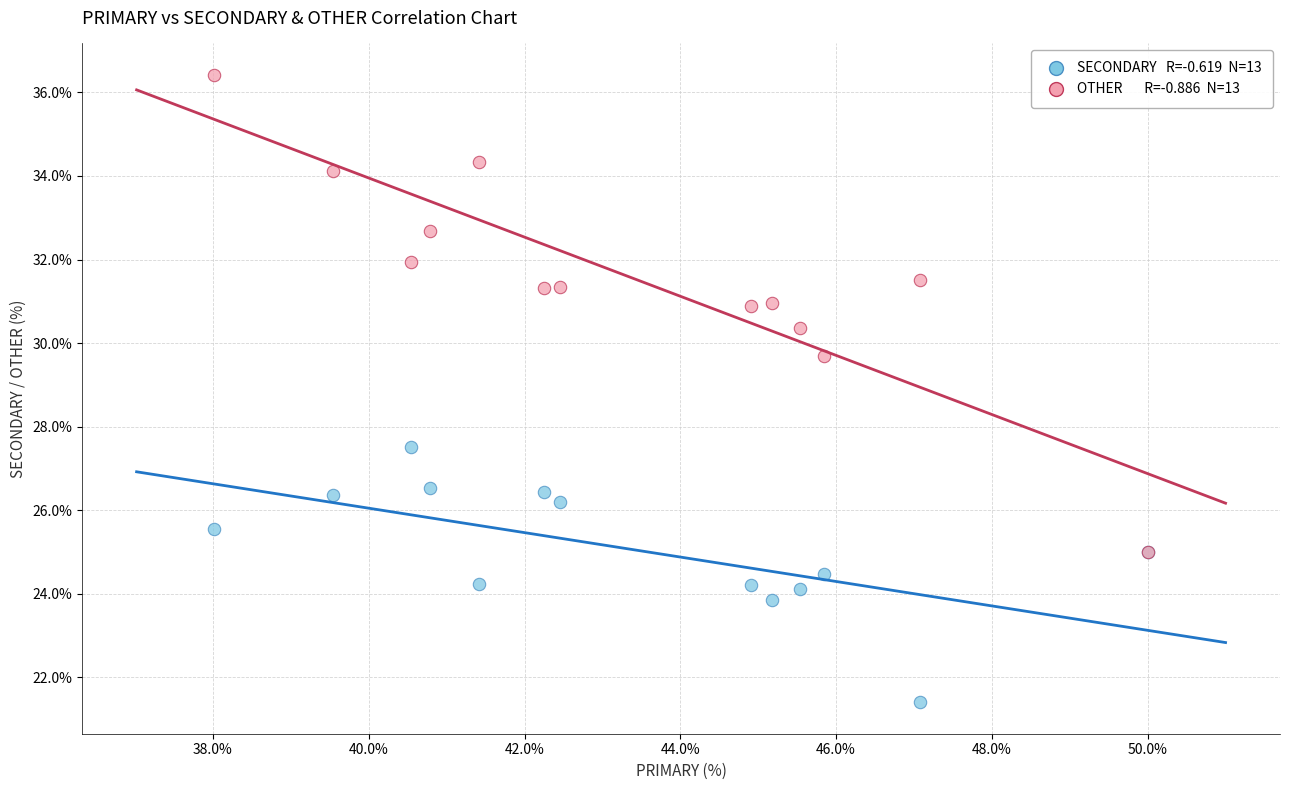

Across all series, what Y value is closest to 28?

27.5